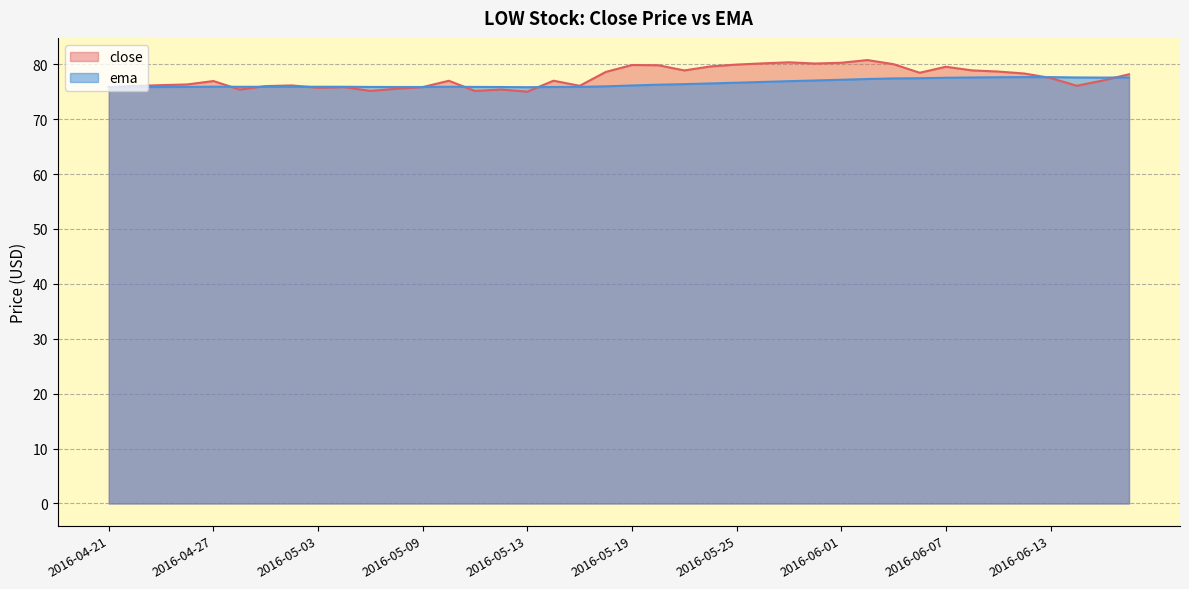

Reading left to right, list all the values displayed in this chart.

close: 2016-04-21=75.8	2016-04-22=76.1	2016-04-25=76.2	2016-04-26=76.3	2016-04-27=76.9	2016-04-28=75.4	2016-04-29=76.0	2016-05-02=76.1	2016-05-03=75.7	2016-05-04=75.8	2016-05-05=75.1	2016-05-06=75.5	2016-05-09=75.8	2016-05-10=77.0	2016-05-11=75.1	2016-05-12=75.4	2016-05-13=75.0	2016-05-16=77.0	2016-05-17=76.1	2016-05-18=78.6	2016-05-19=79.9	2016-05-20=79.8	2016-05-23=78.9	2016-05-24=79.6	2016-05-25=79.9	2016-05-26=80.2	2016-05-27=80.3	2016-05-31=80.1	2016-06-01=80.3	2016-06-02=80.8	2016-06-03=80.0	2016-06-06=78.4	2016-06-07=79.5	2016-06-08=78.9	2016-06-09=78.7	2016-06-10=78.3	2016-06-13=77.5	2016-06-14=76.1	2016-06-15=77.0	2016-06-16=78.2
ema: 2016-04-21=75.8	2016-04-22=75.8	2016-04-25=75.9	2016-04-26=75.9	2016-04-27=75.9	2016-04-28=75.9	2016-04-29=75.9	2016-05-02=75.9	2016-05-03=75.9	2016-05-04=75.9	2016-05-05=75.9	2016-05-06=75.9	2016-05-09=75.9	2016-05-10=75.9	2016-05-11=75.9	2016-05-12=75.8	2016-05-13=75.8	2016-05-16=75.9	2016-05-17=75.9	2016-05-18=76.0	2016-05-19=76.1	2016-05-20=76.3	2016-05-23=76.4	2016-05-24=76.5	2016-05-25=76.6	2016-05-26=76.8	2016-05-27=76.9	2016-05-31=77.0	2016-06-01=77.2	2016-06-02=77.3	2016-06-03=77.4	2016-06-06=77.5	2016-06-07=77.5	2016-06-08=77.6	2016-06-09=77.6	2016-06-10=77.7	2016-06-13=77.7	2016-06-14=77.6	2016-06-15=77.6	2016-06-16=77.6